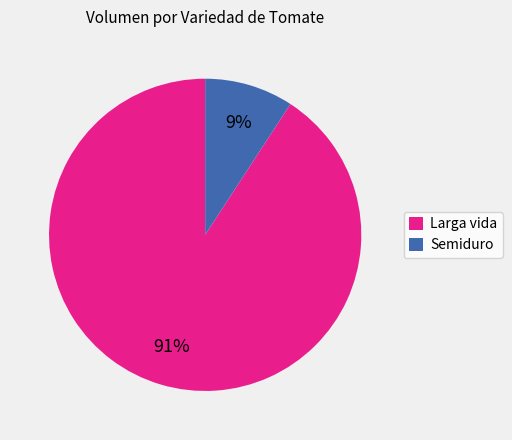

How many segments does this pie chart have?

2